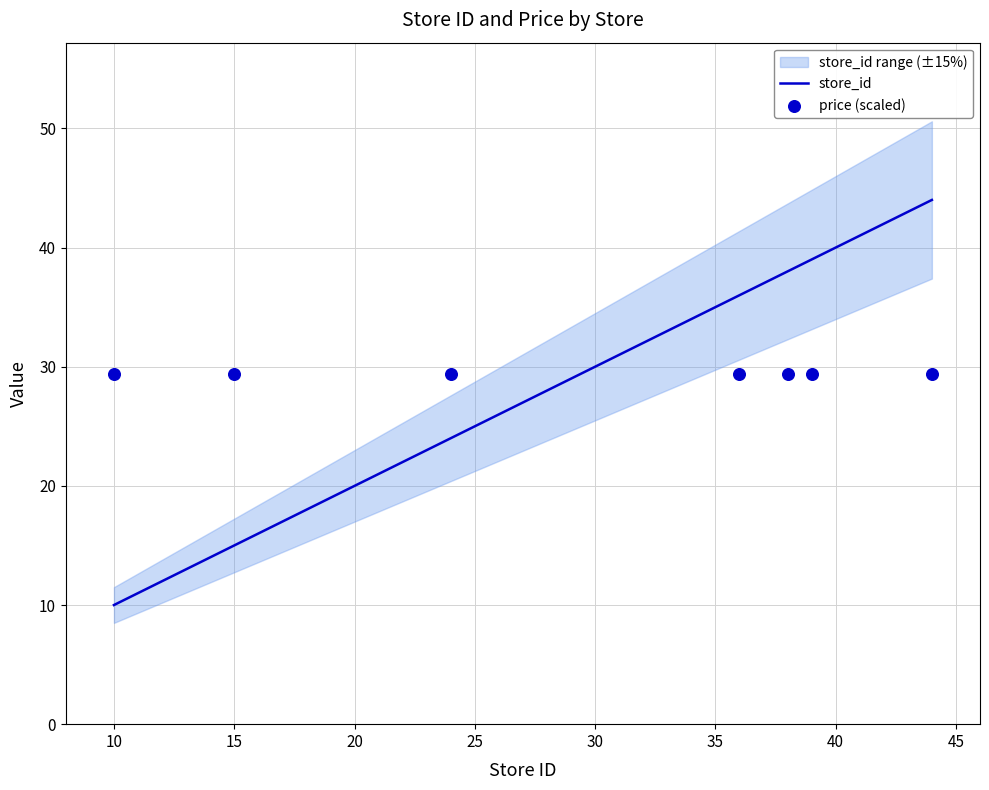

Which category has the lowest value in the store_id series?

10